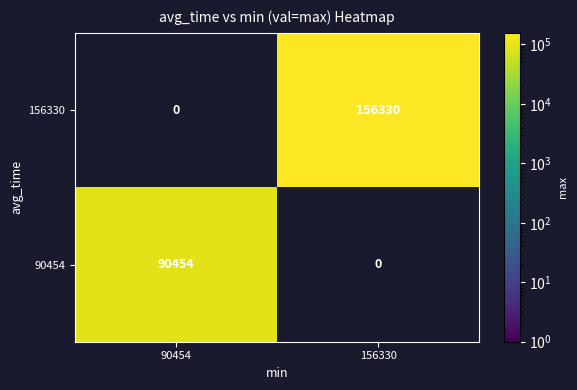

Reading right to left, what are all the values shown in this chart?

156330: 156330	0
90454: 0	90454